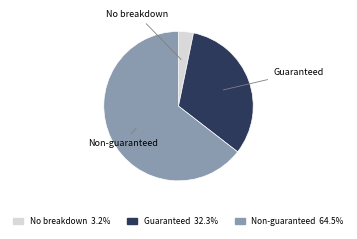

Approximately how many times larger is the value at Guaranteed compared to Non-guaranteed?

0.5